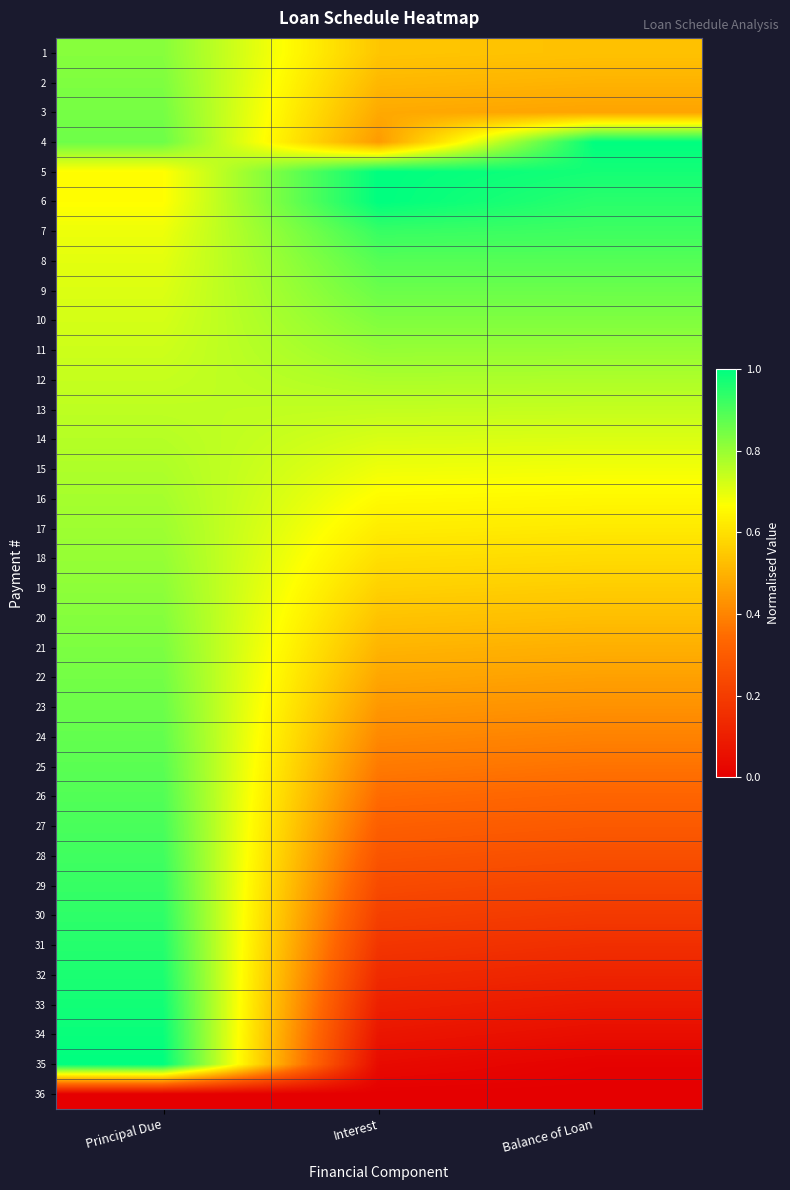

At which category is the sum across all series the highest?

Principal Due